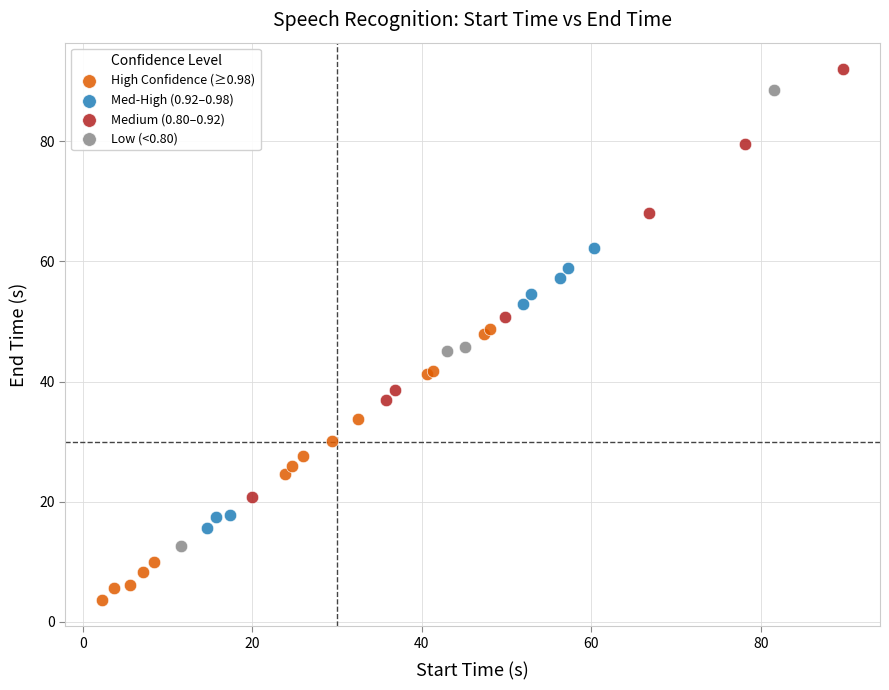

Which series has the largest Y range (max minus min)?

Low (<0.80)